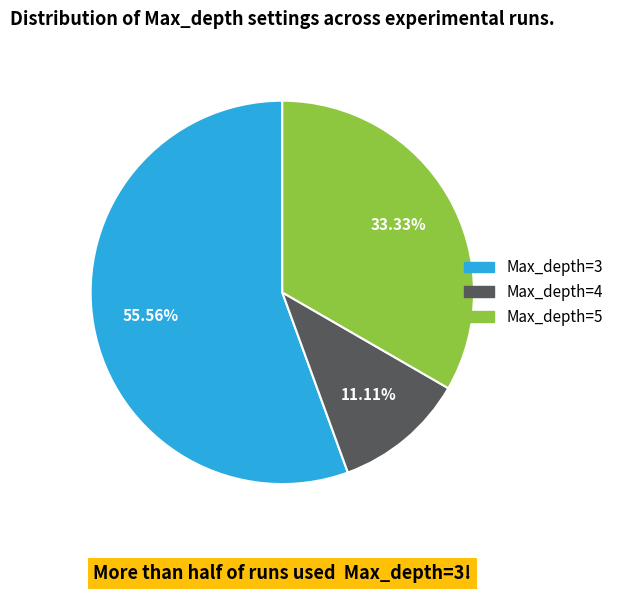

How many slices are in this pie chart?

3